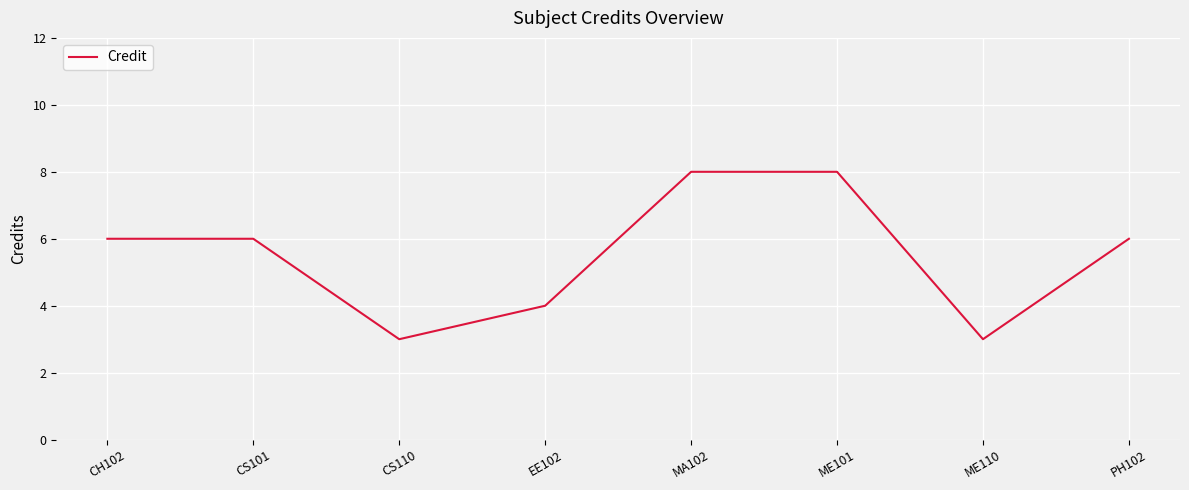

Which has a higher value, ME101 or ME110?

ME101